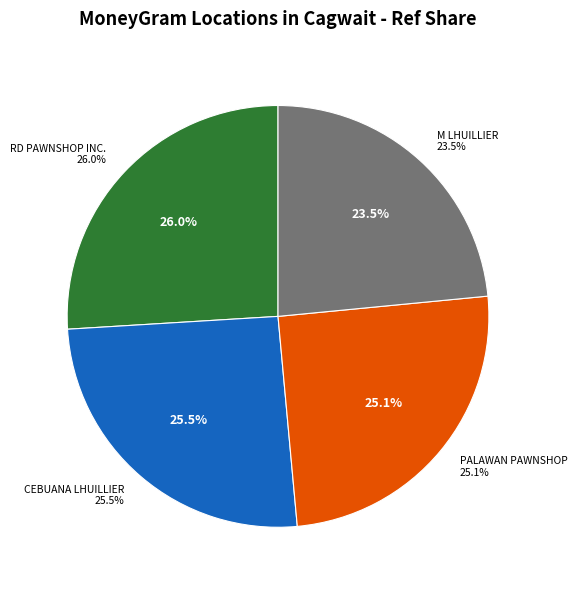

True or false: PALAWAN PAWNSHOP - CAGWAIT accounts for 25% of the total.

True